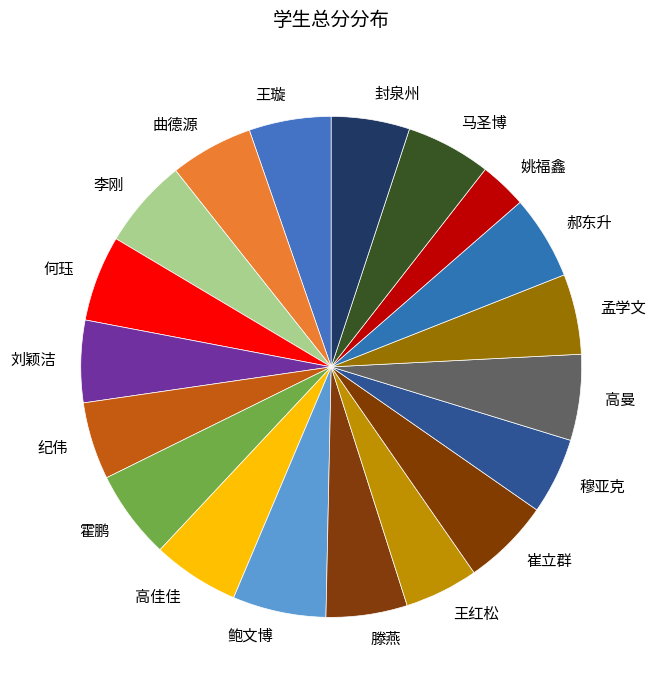

What is the smallest slice in the pie chart?

姚福鑫